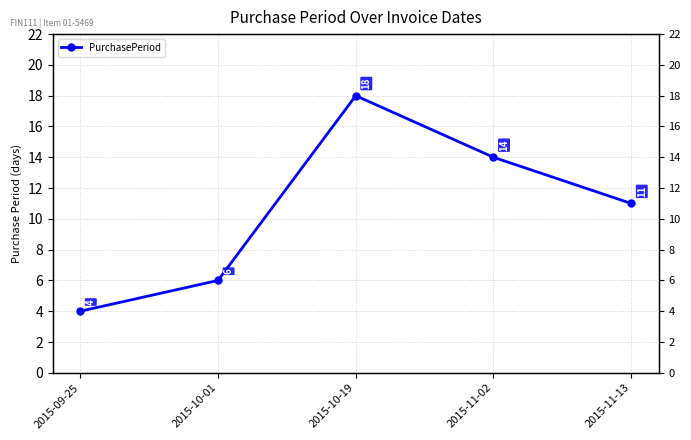

The value at 2015-11-02 is 8. True or false?

False